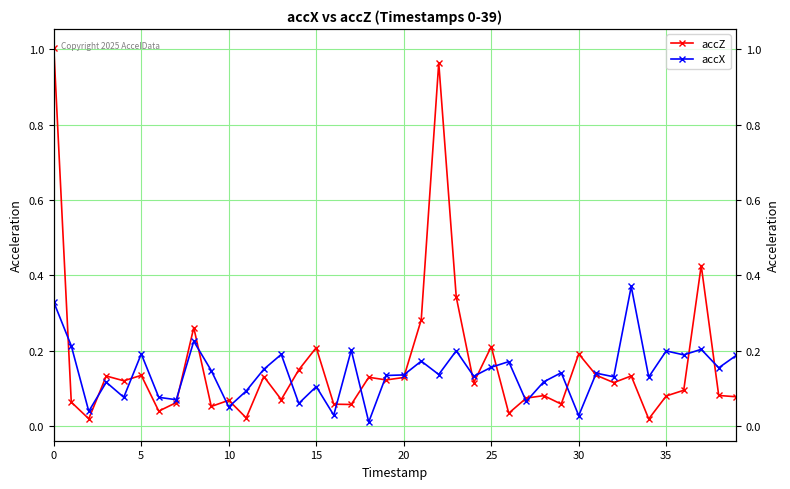

Between 15 and 33, which is larger?

15